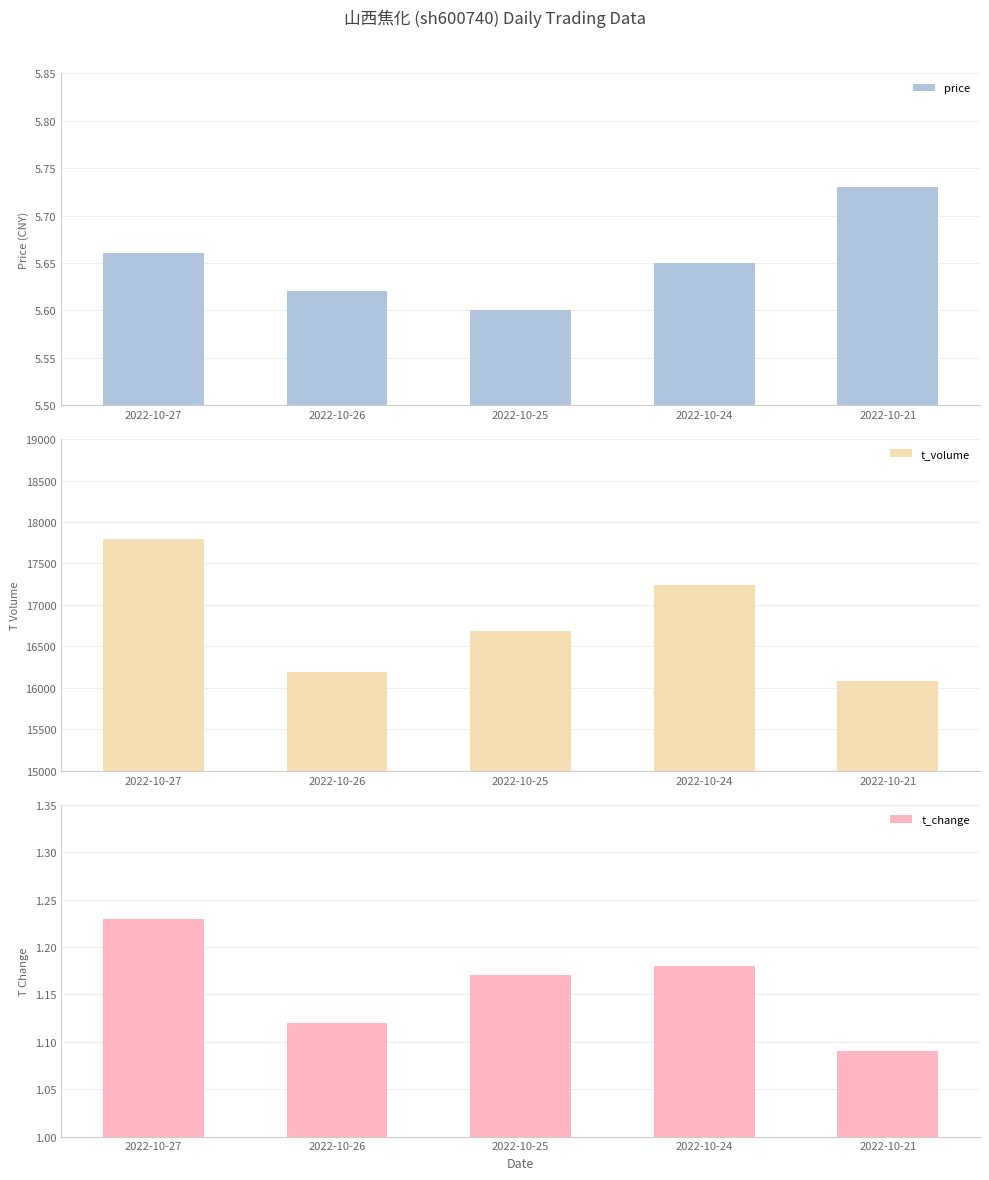

What is the spread (max minus min) of values at 2022-10-24?

17243.8